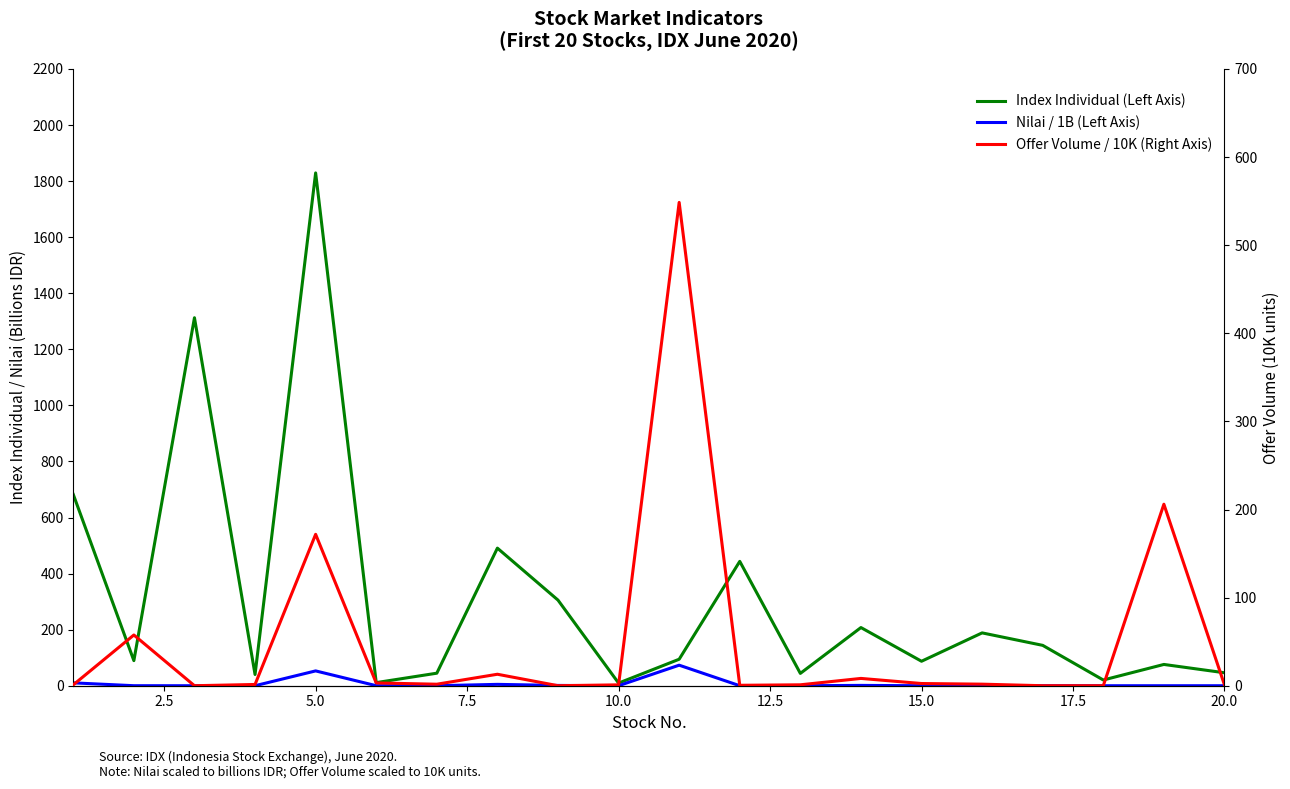

Between 2.5 and 17.5, which series saw the biggest shift?

Index Individual (Left Axis)